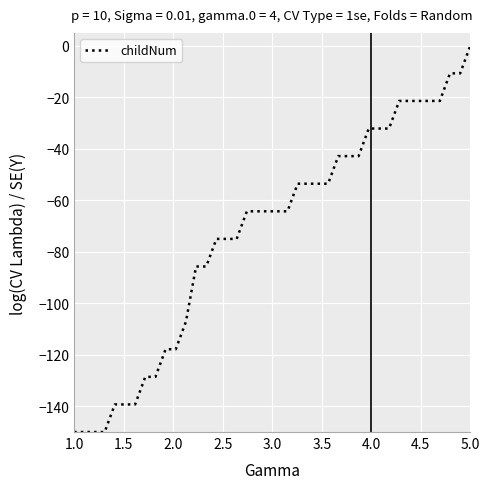

What is the smallest value displayed?

-150.0